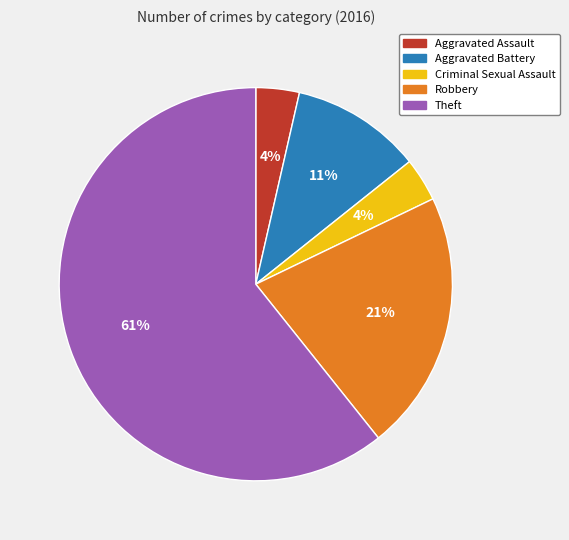

Is the sum of Robbery and Aggravated Assault greater than half?

No